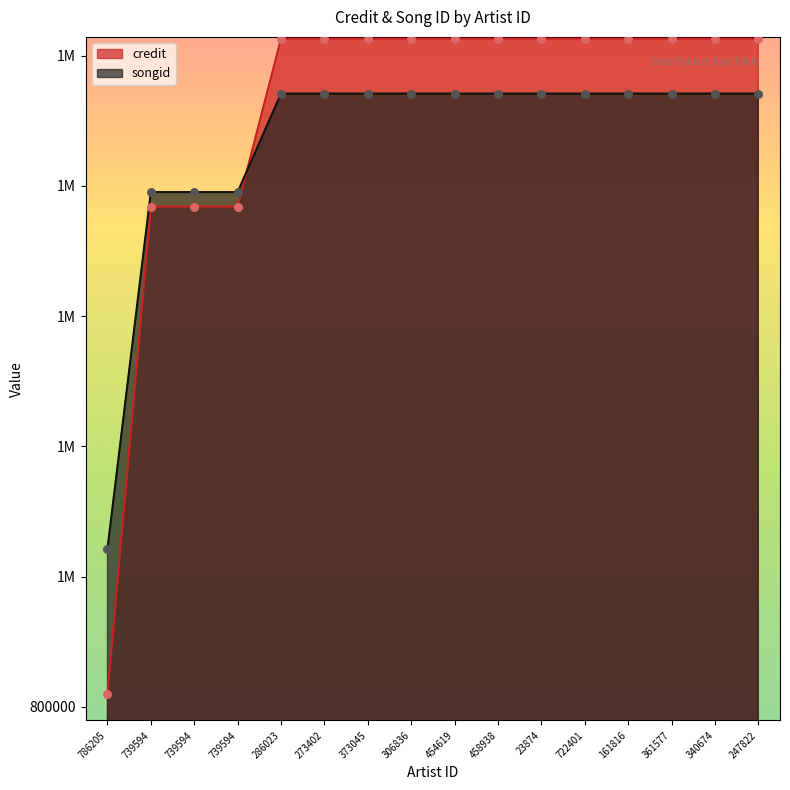

Which series reaches the maximum Y coordinate?

credit